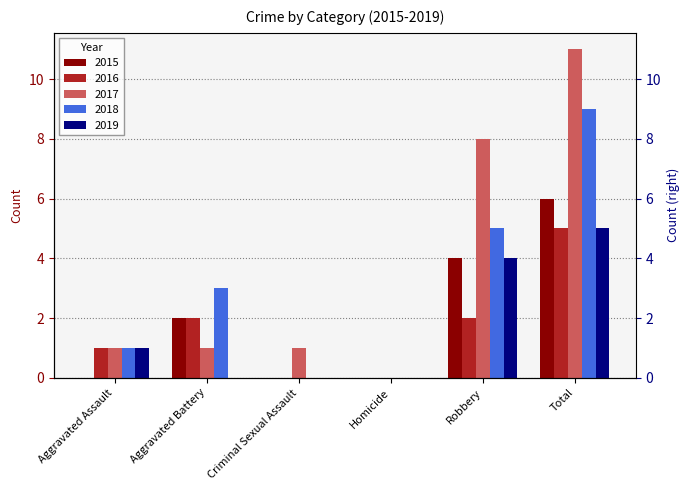

List the labels in order of 2018 value, smallest first.

Criminal Sexual Assault, Homicide, Aggravated Assault, Aggravated Battery, Robbery, Total